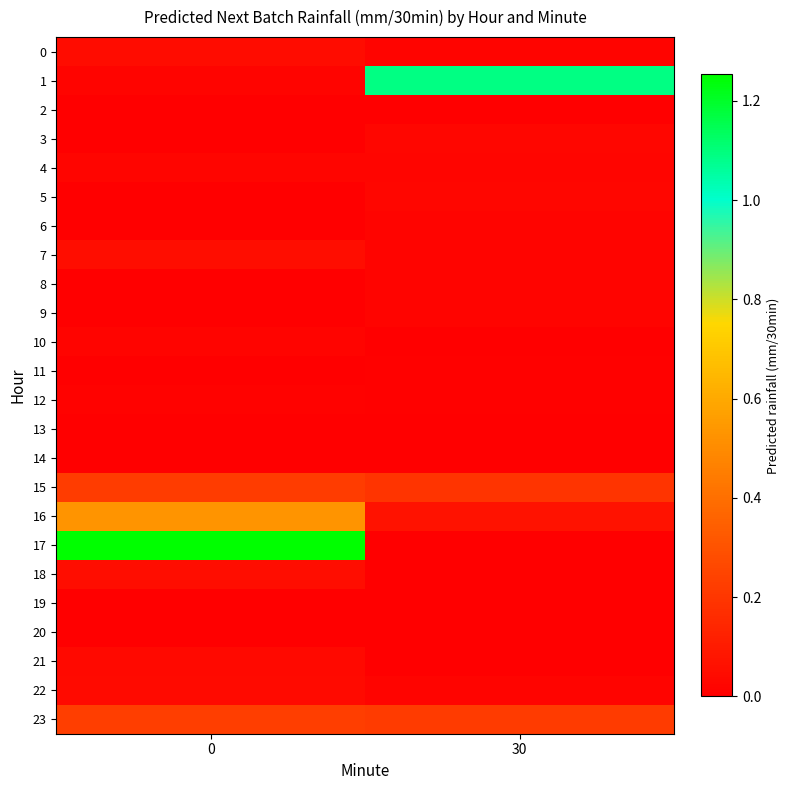

Reading left to right, transcribe all the data shown in this chart.

0: 0=0.0	30=0.0
1: 0=0.0	30=1.1
2: 0=0.0	30=0.0
3: 0=0.0	30=0.0
4: 0=0.0	30=0.0
5: 0=0.0	30=0.0
6: 0=0.0	30=0.0
7: 0=0.0	30=0.0
8: 0=0.0	30=0.0
9: 0=0.0	30=0.0
10: 0=0.0	30=0.0
11: 0=0.0	30=0.0
12: 0=0.0	30=0.0
13: 0=0.0	30=0.0
14: 0=0.0	30=0.0
15: 0=0.2	30=0.2
16: 0=0.5	30=0.1
17: 0=1.3	30=0.0
18: 0=0.1	30=0.0
19: 0=0.0	30=0.0
20: 0=0.0	30=0.0
21: 0=0.0	30=0.0
22: 0=0.0	30=0.0
23: 0=0.2	30=0.2